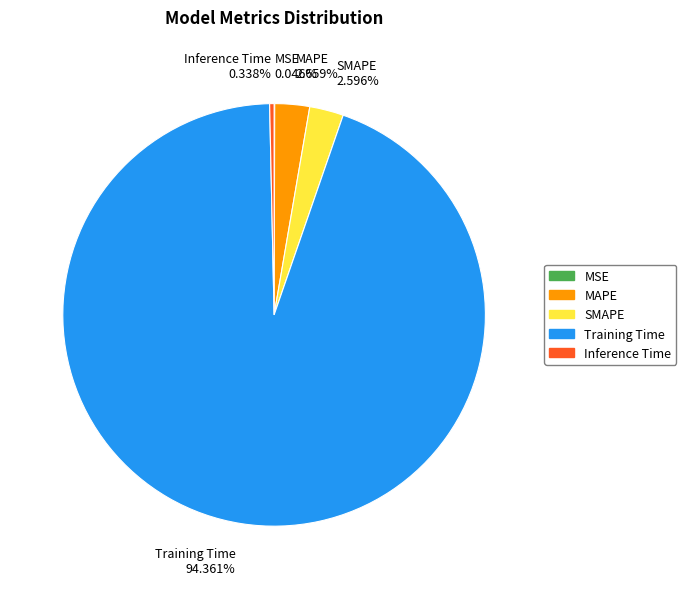

Does Training Time represent more than half of the total?

Yes